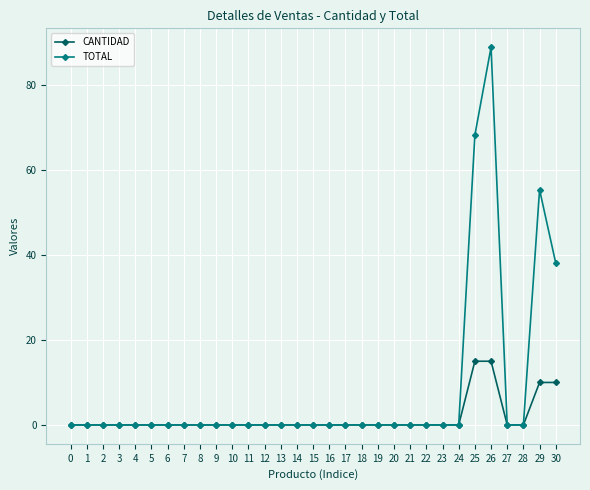

Does the chart have visible grid lines?

Yes